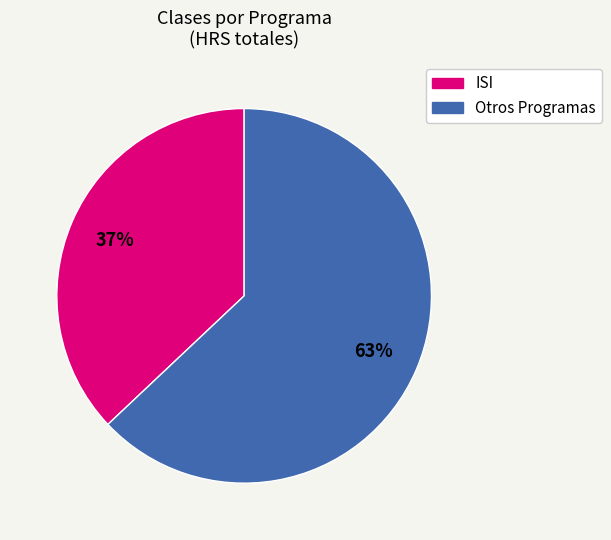

To the nearest percent, what is the difference between the largest and smallest slice percentages?

26%